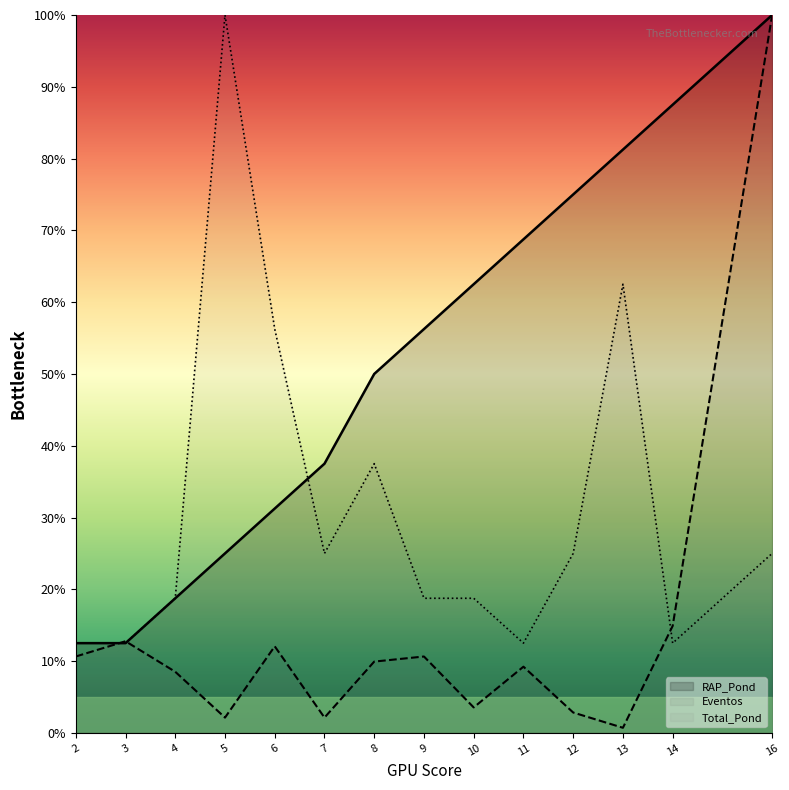

Which series has the widest spread of values?

Eventos